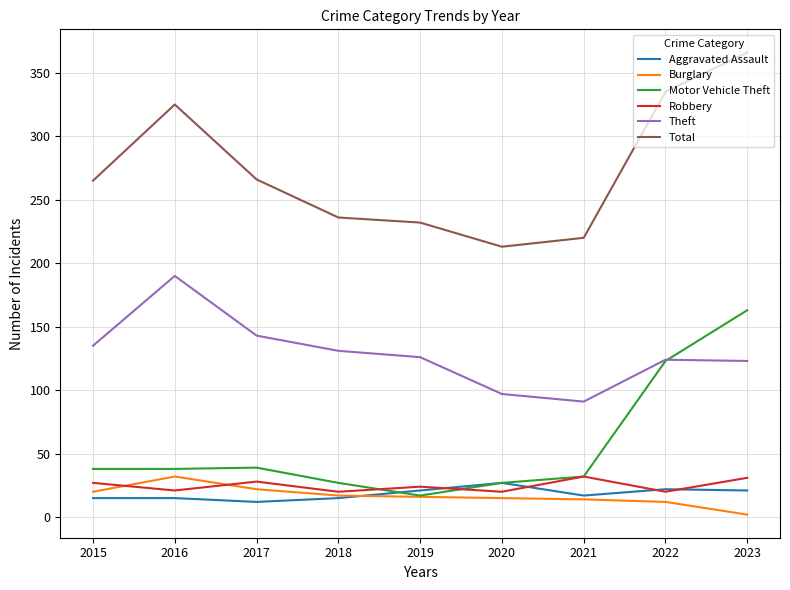

What is the total value across all series at 2018?

446